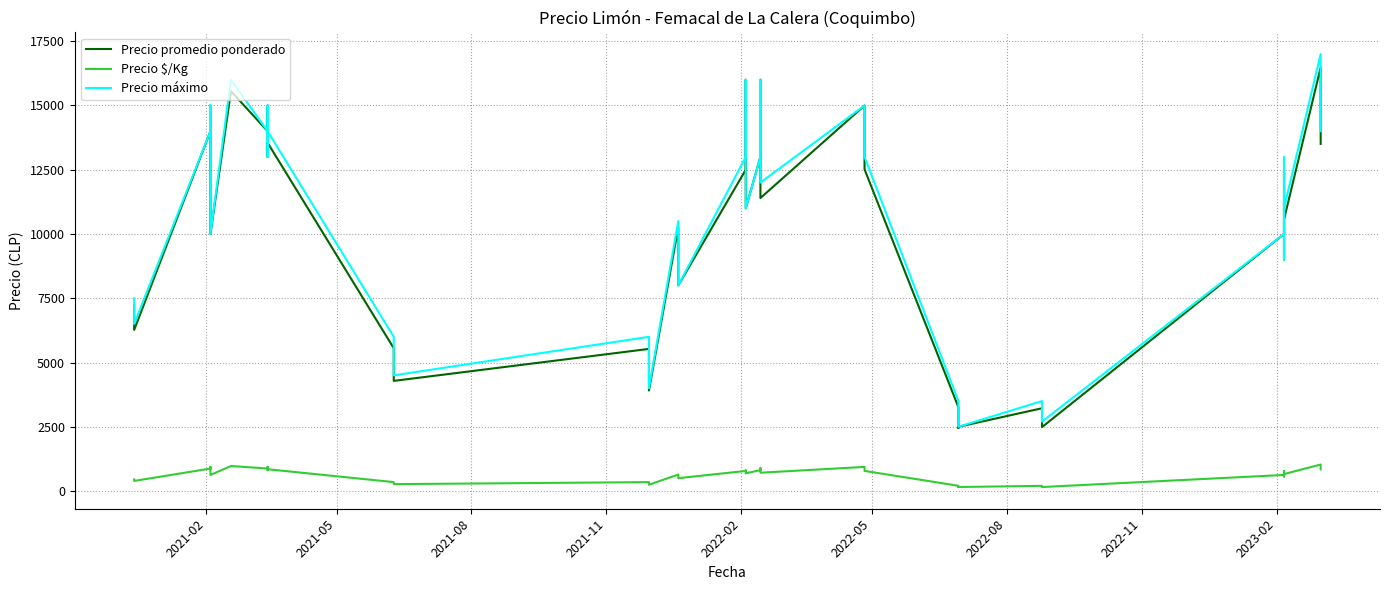

How many values in the Precio máximo series exceed 12000?

19